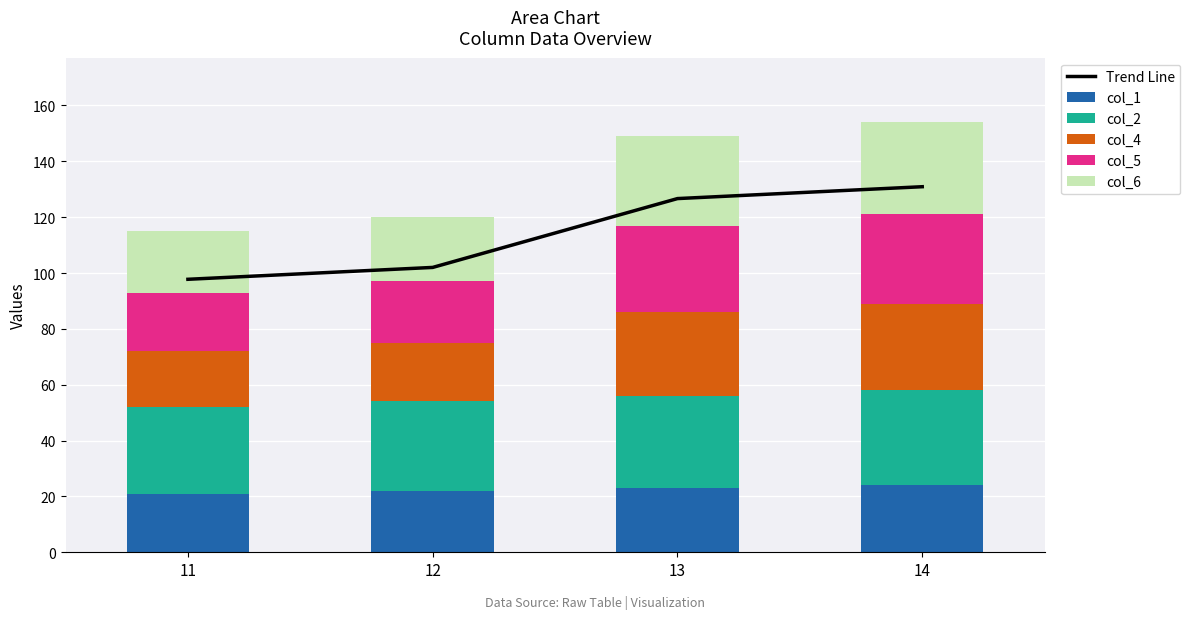

What are all the series names shown in the legend?

Trend Line, col_1, col_2, col_4, col_5, col_6